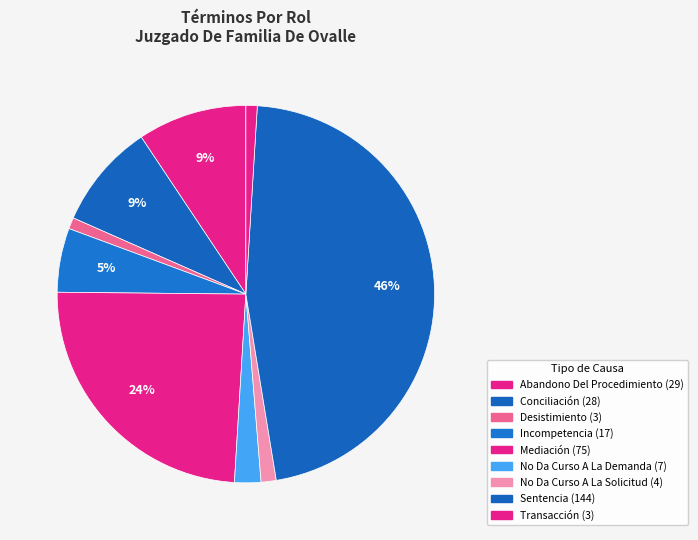

Combined, what portion of the pie is Desistimiento and Transacción?

1.9%